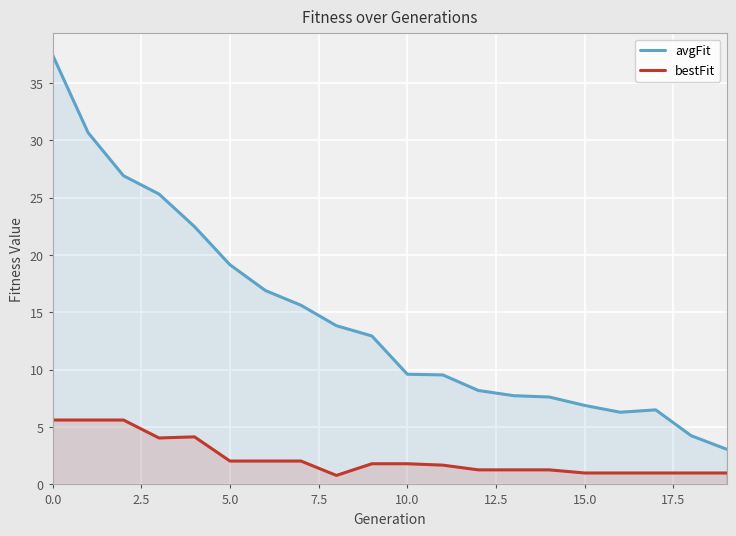

How many data points in avgFit are less than 12?

10